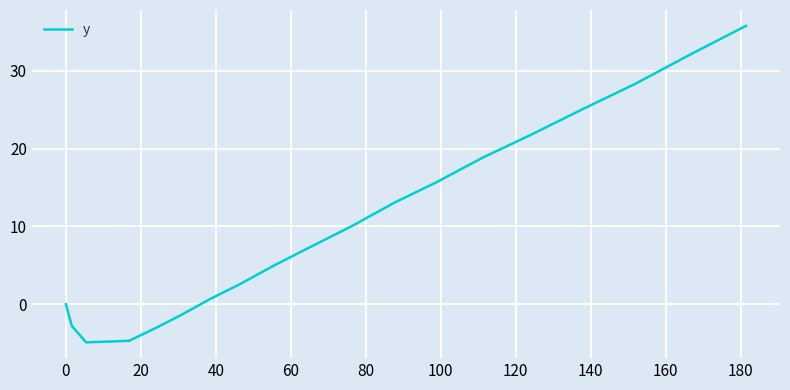

What is the smallest value displayed?

-4.9